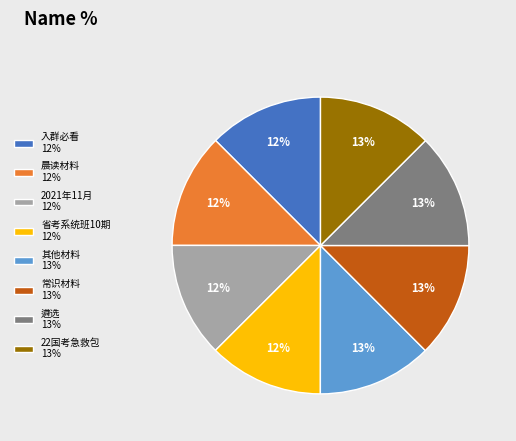

Is it true that 2021年11月 is 23% of the pie?

False